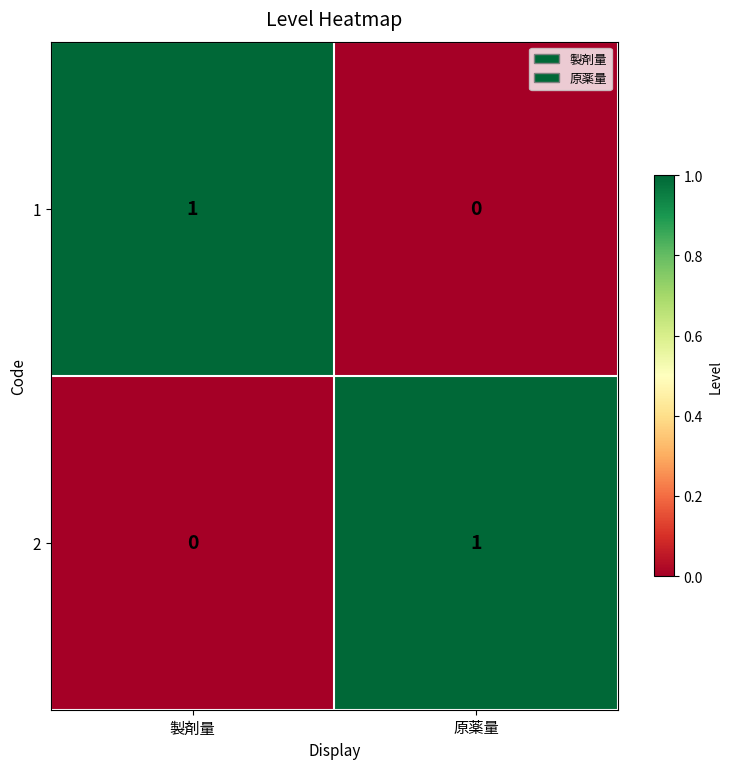

Is the value of 1 at 原薬量 greater than the value of 2 at 原薬量?

No